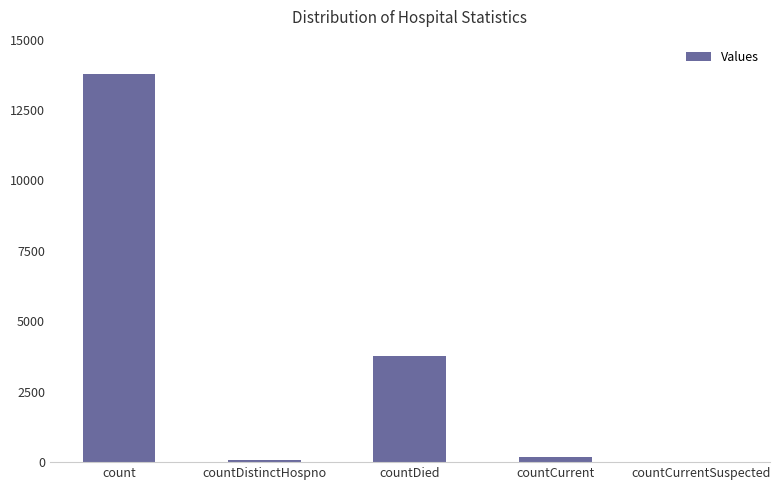

What is the change in value from countDied to countCurrent?

-3589